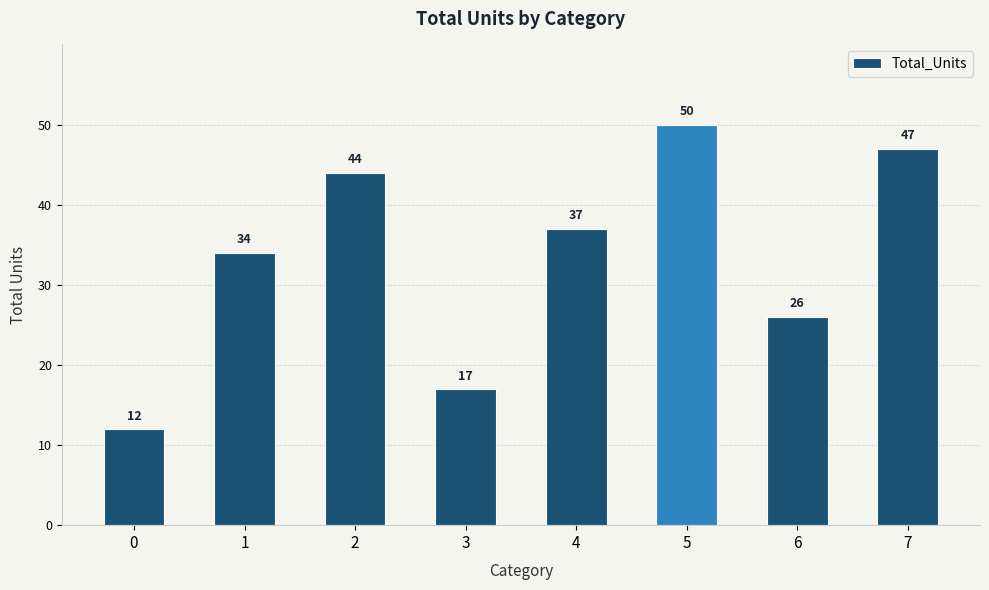

True or false: the data shows 39 at 6.

False